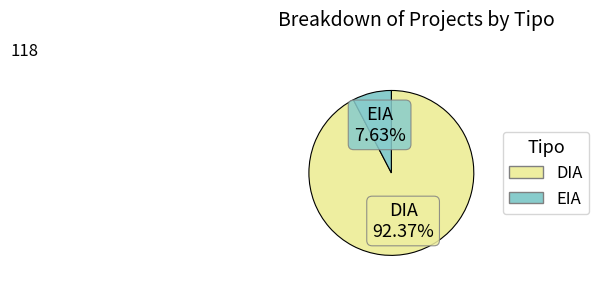

Count the number of slices in the pie.

2